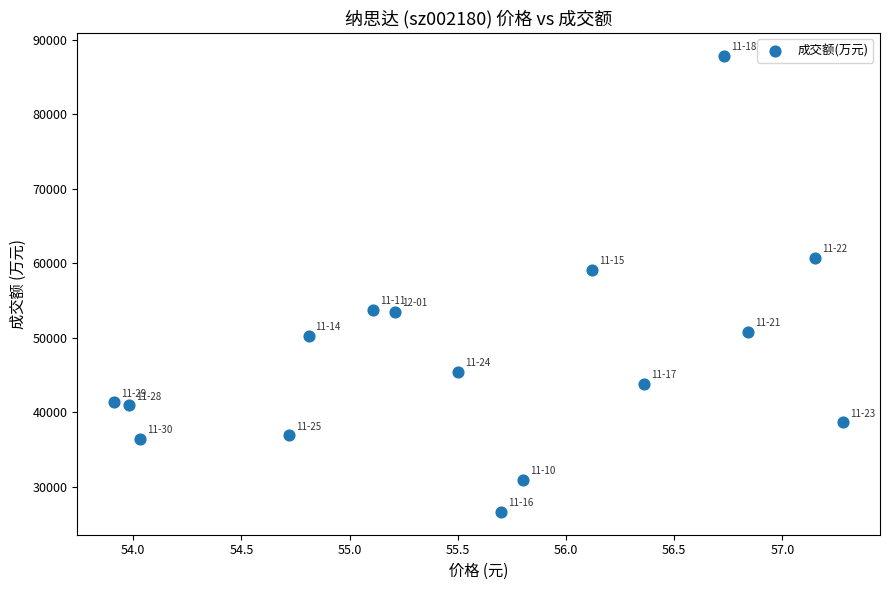

What is the range of Y values (max minus min)?

61225